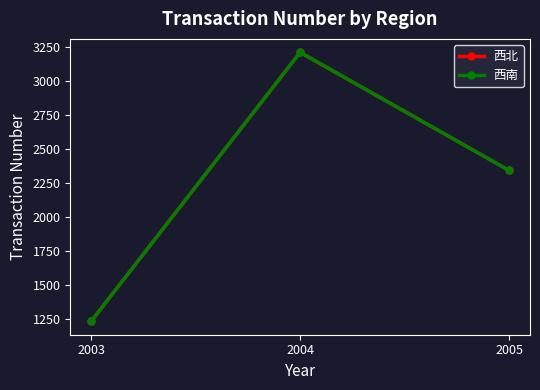

At 2005, list the series in order from largest to smallest.

西北, 西南